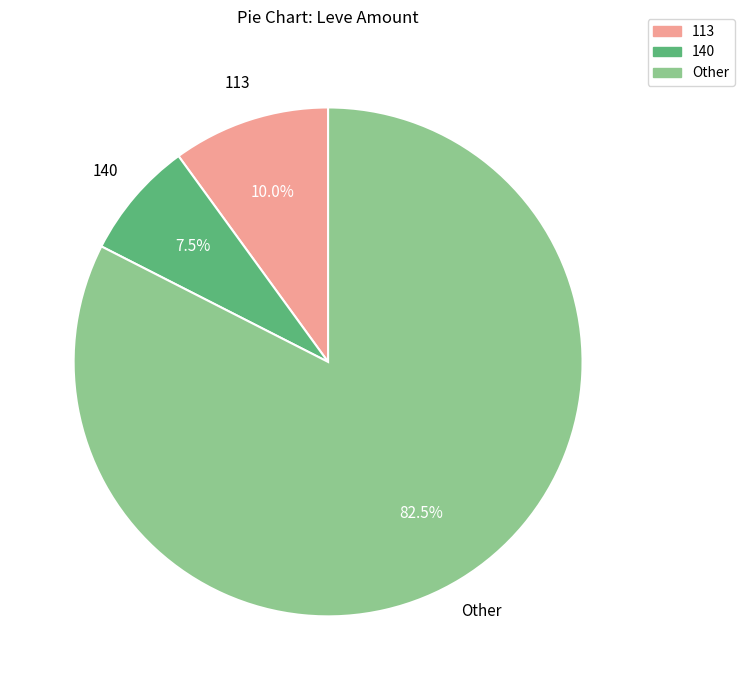

How much of the chart is everything except 113?

90.0%